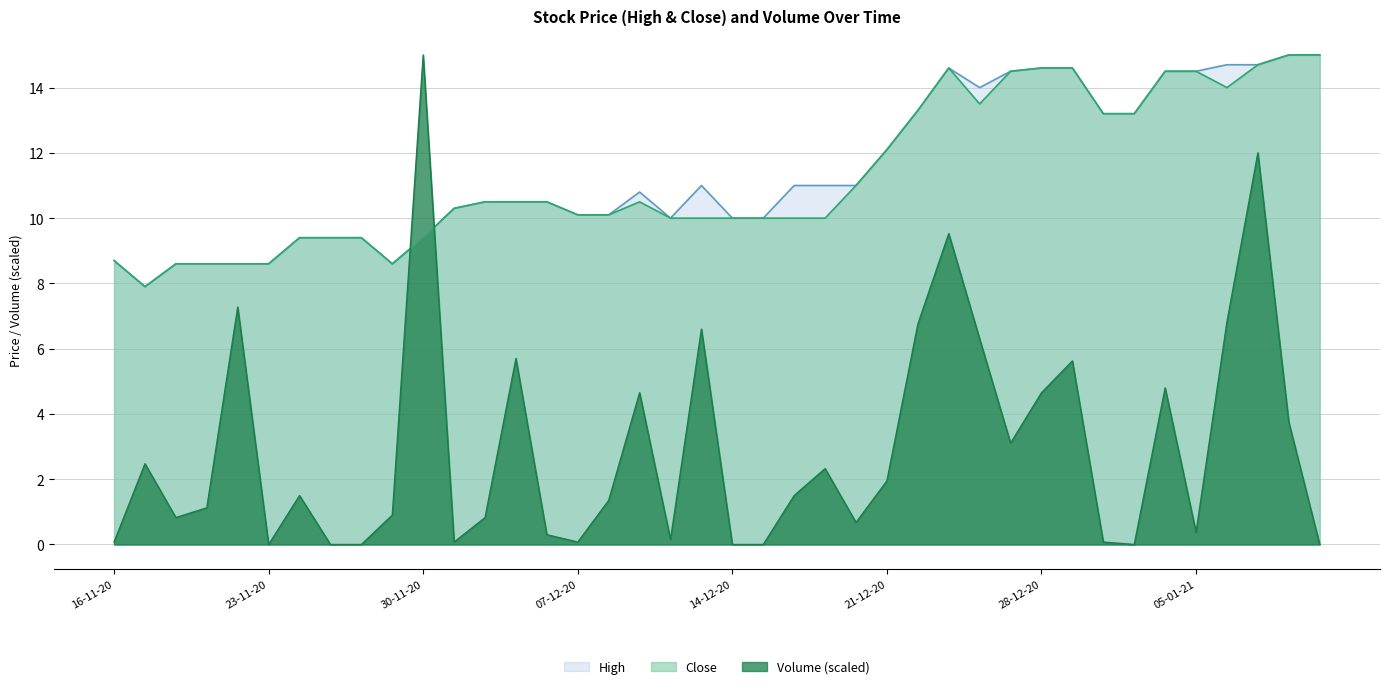

How many data points in High are above 10?

26